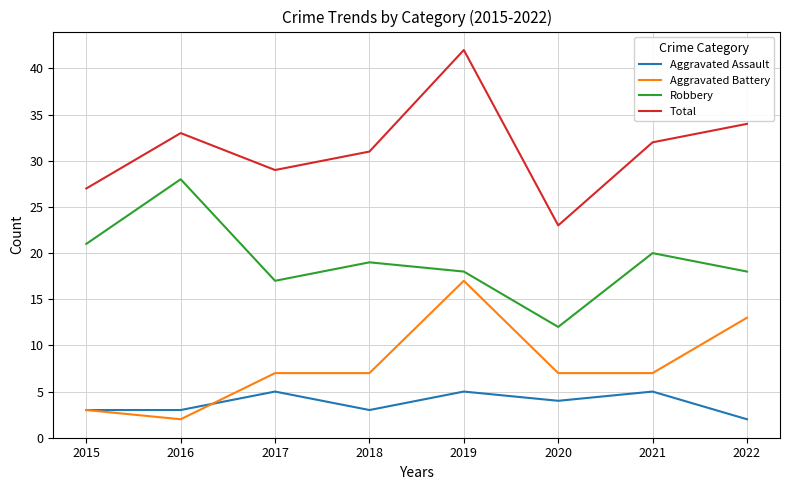

Does the chart have visible grid lines?

Yes